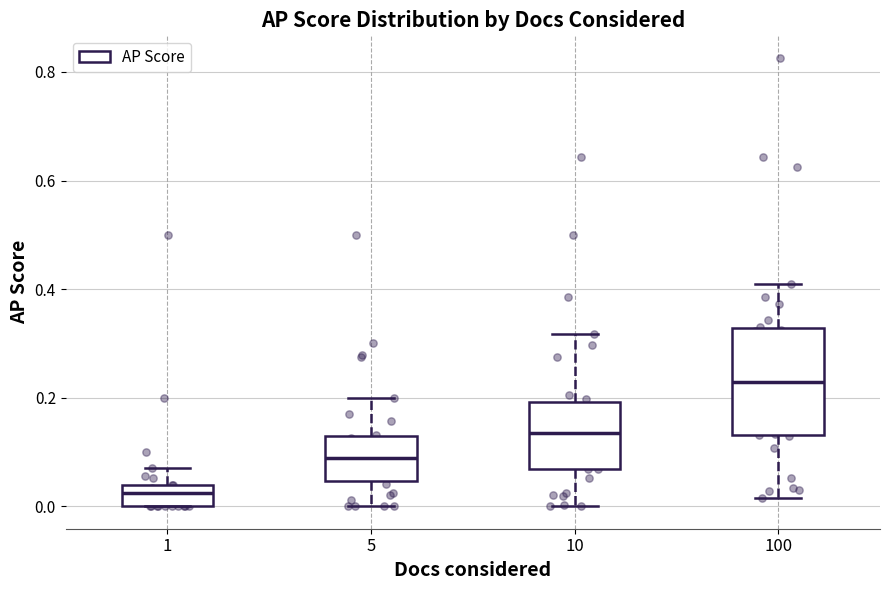

Which box's median line is the highest?

100